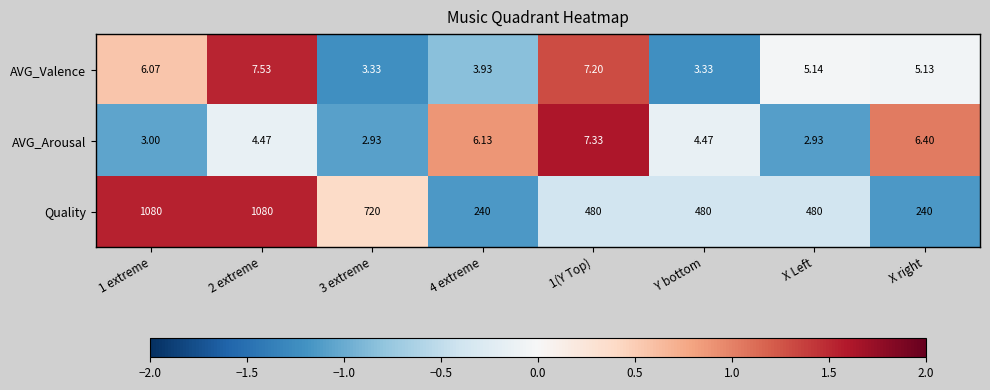

Which series changed the most between Y bottom and X right?

Quality